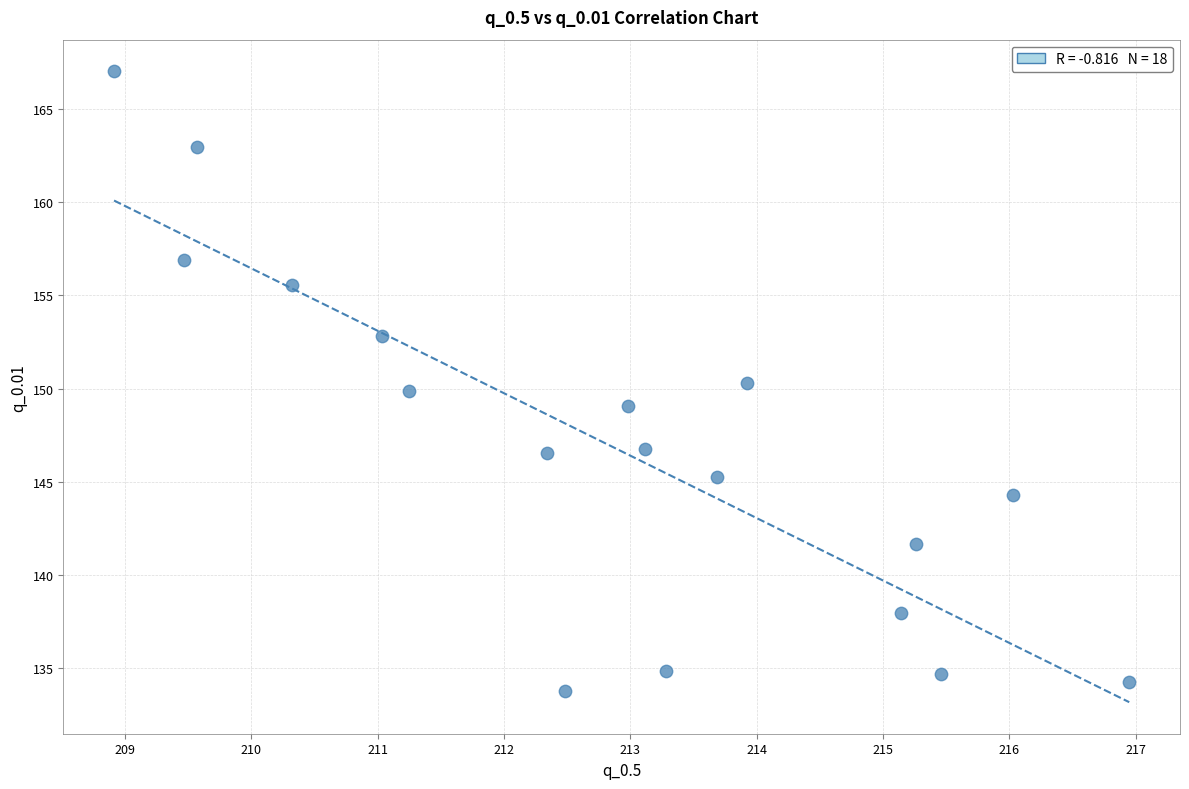

What is the range of X values (max minus min)?

8.0